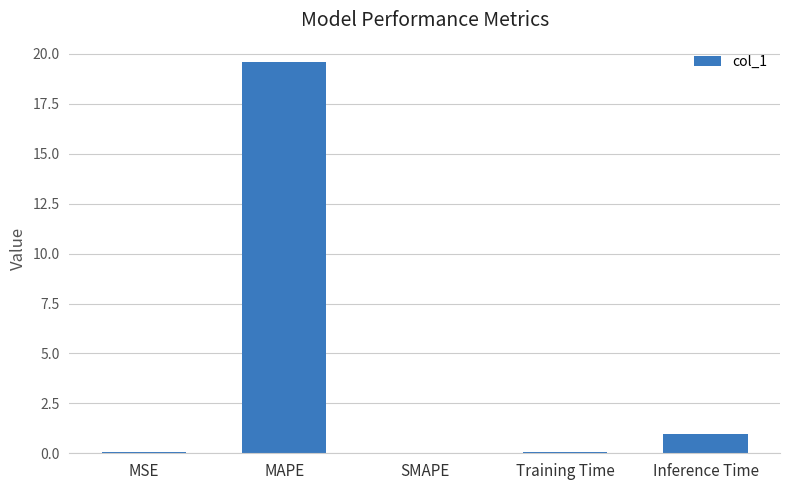

What is the average value?

4.1